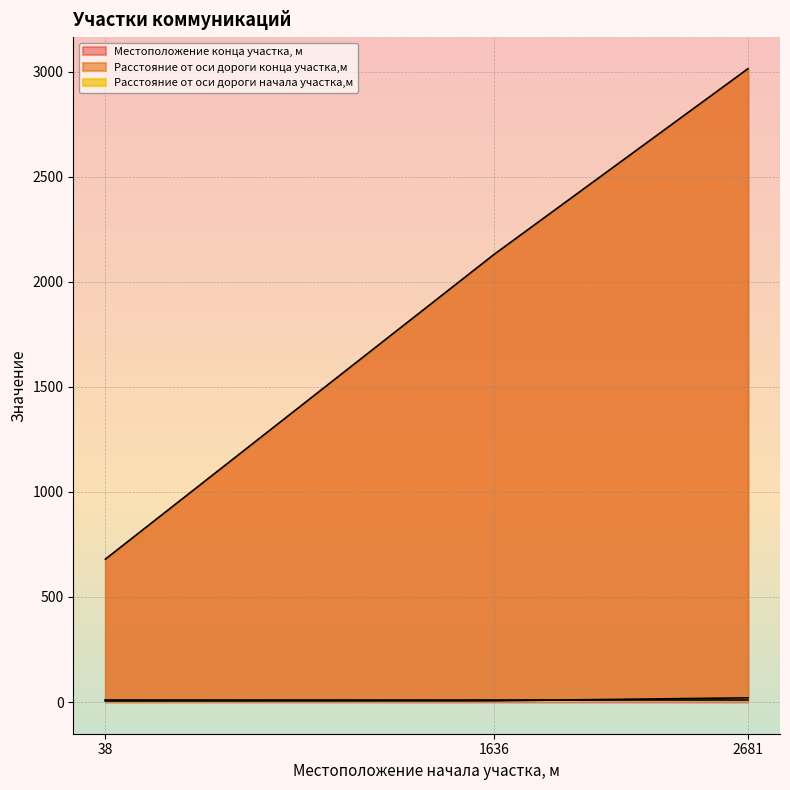

What is the highest value of the Местоположение конца участка, м series?

3013